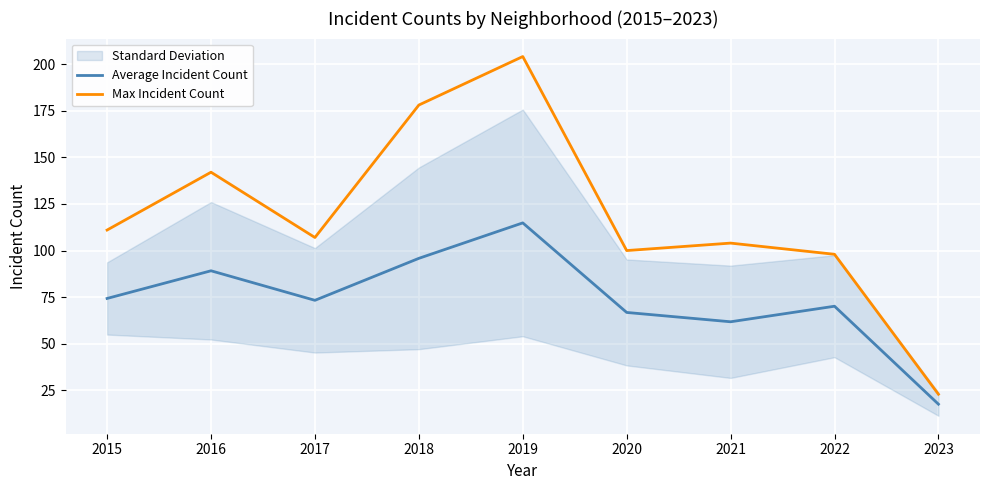

Is the value of Average Incident Count at 2016 greater than the value of Max Incident Count at 2021?

No